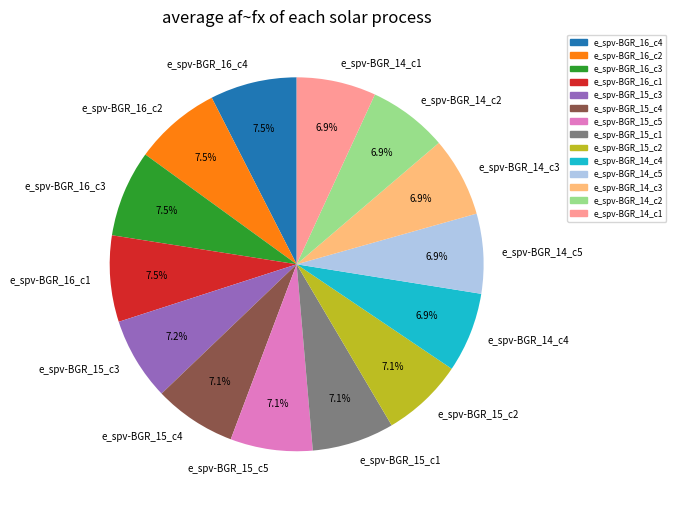

Count the number of slices in the pie.

14